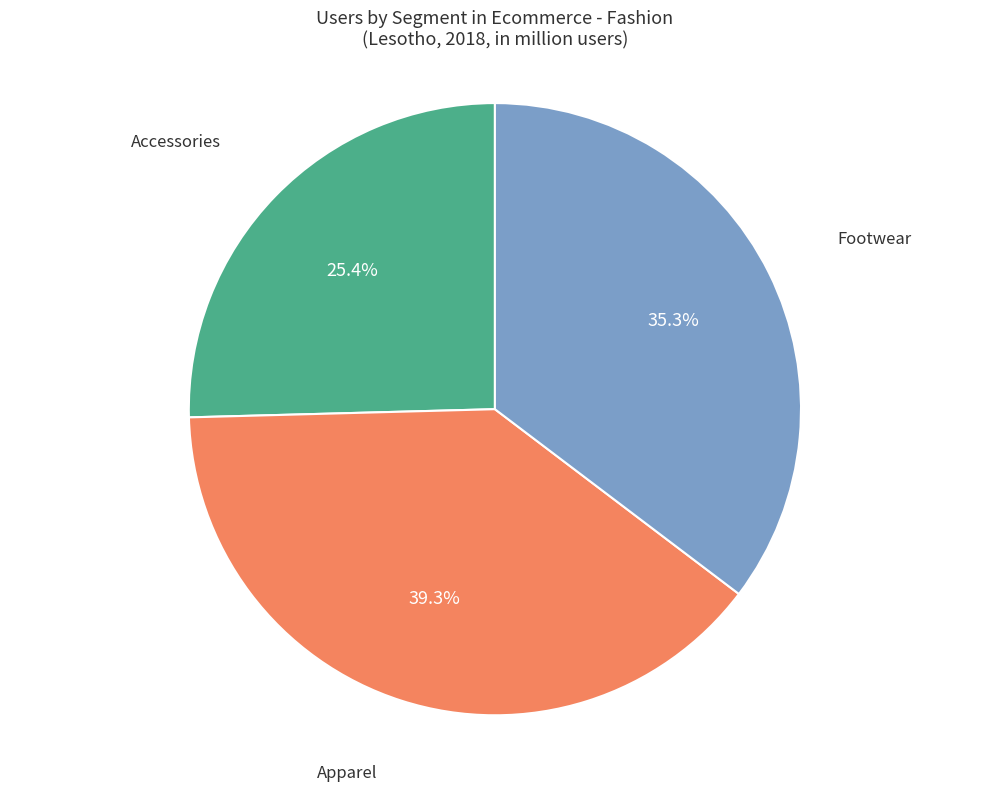

Does any single category account for the majority?

No